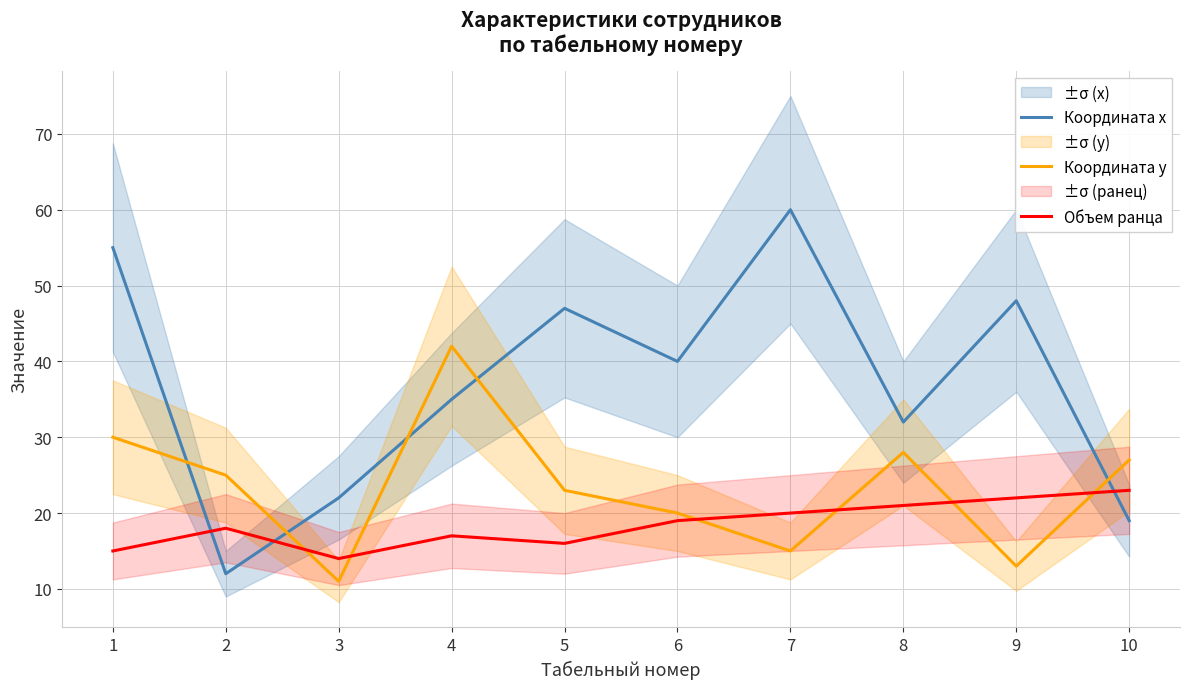

Where is the first local minimum for Координата x?

2